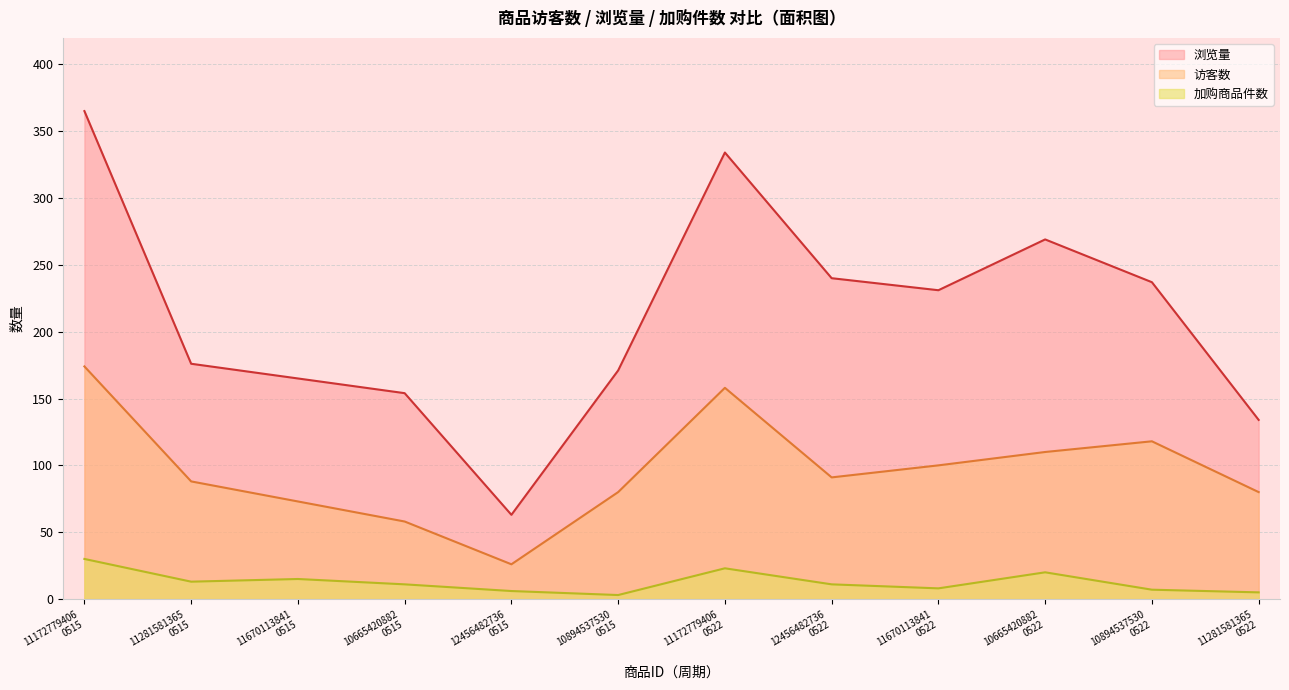

True or false: 访客数 and 浏览量 cross at least once.

False